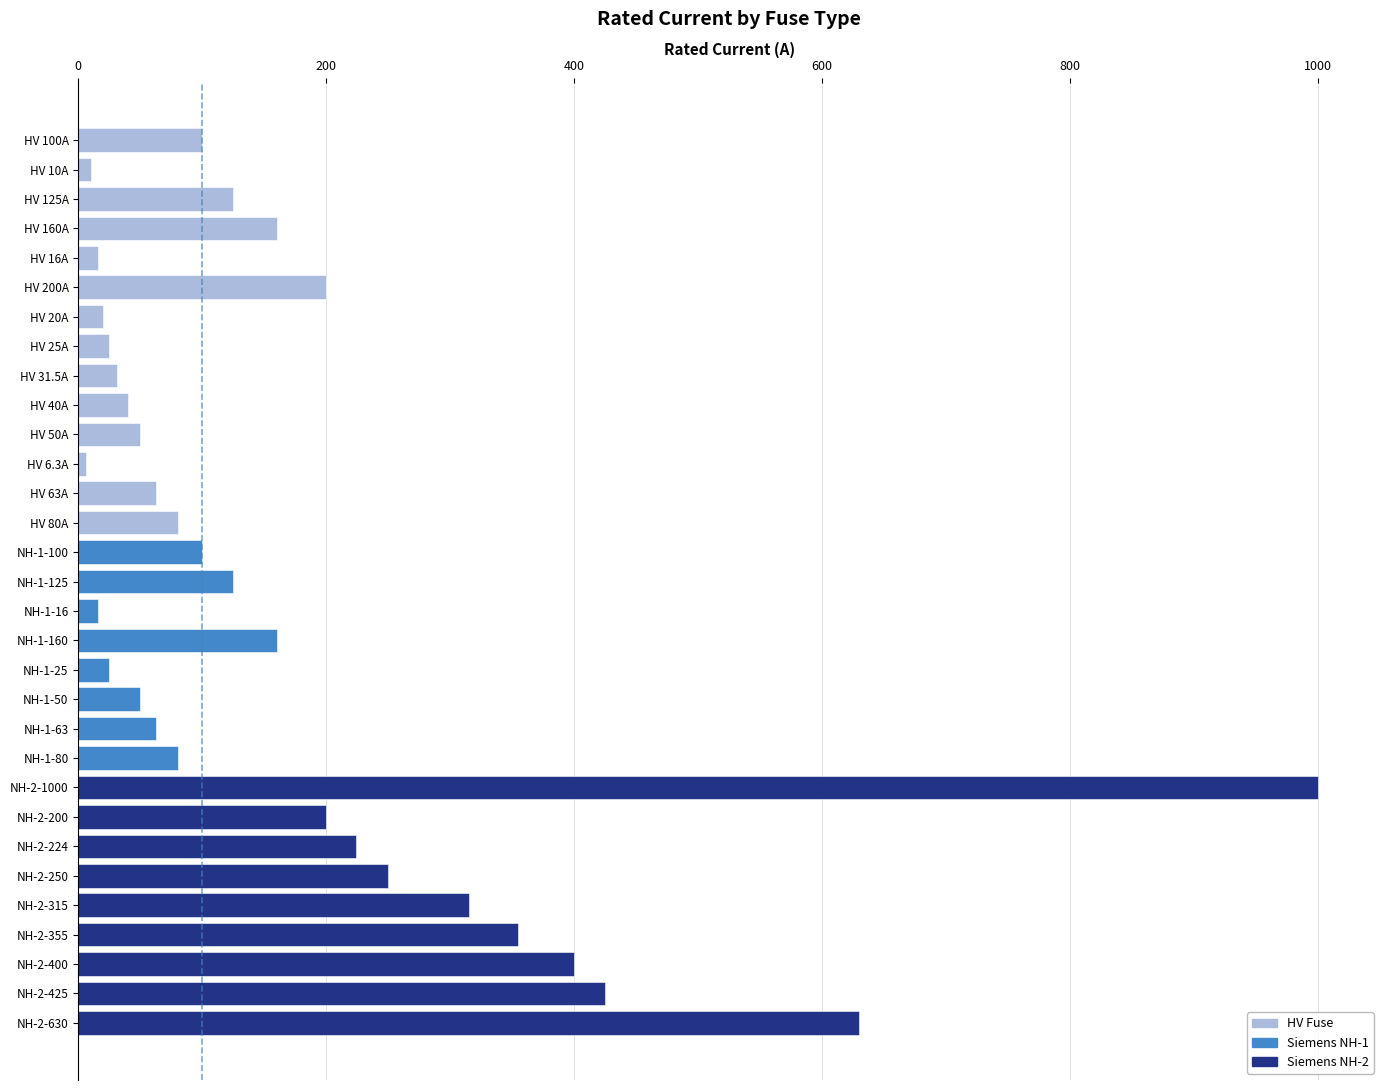

Approximately how many times larger is the value at NH-2-355 compared to NH-1-63?

5.6